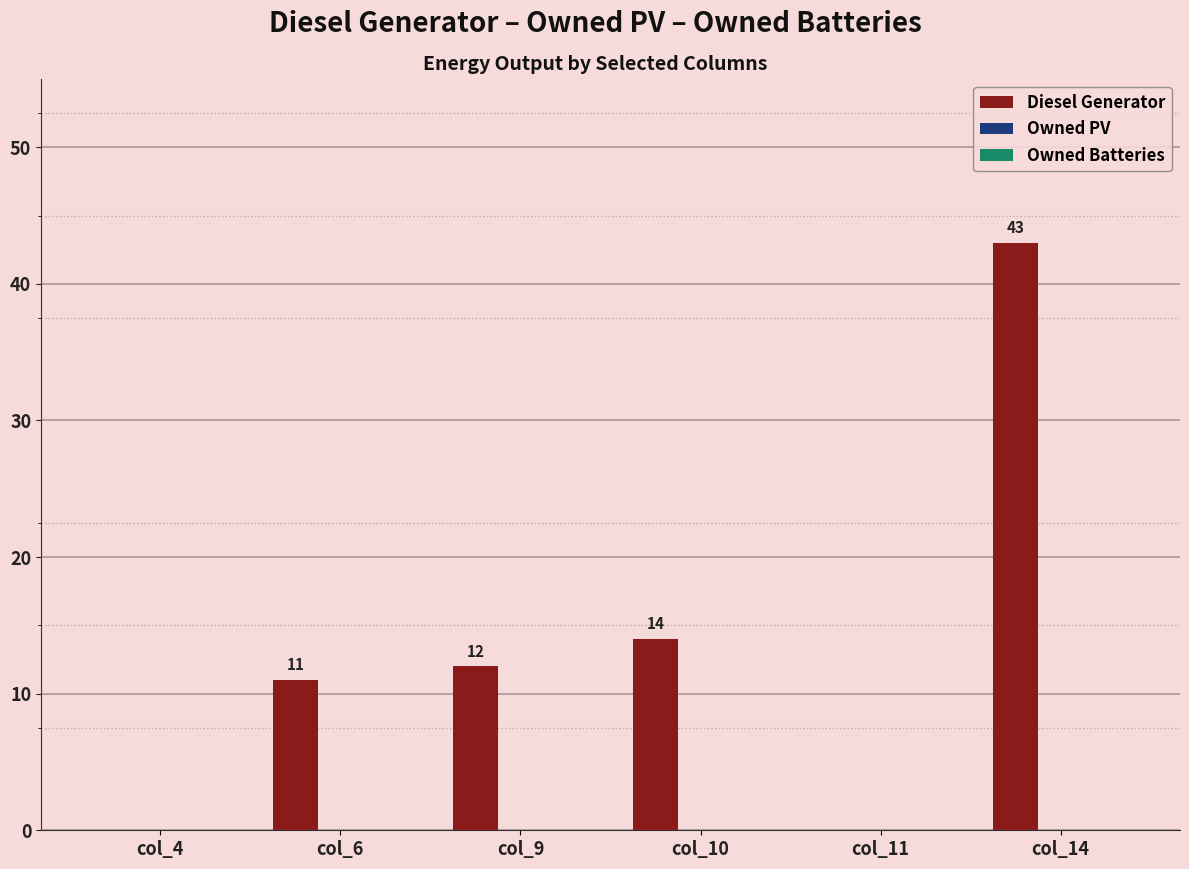

Where is the data nearest to the value 21?

col_10